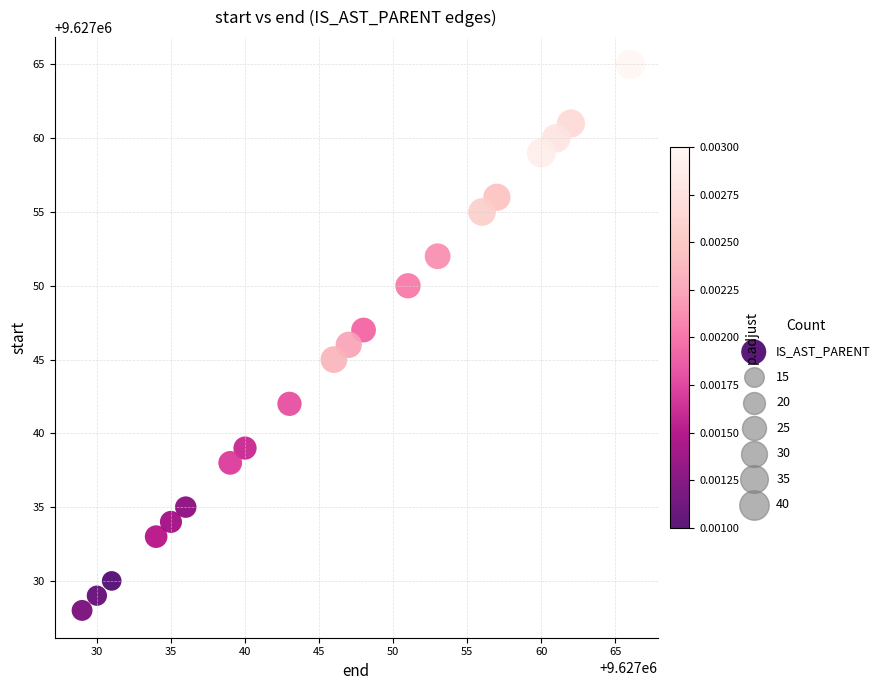

What is the range of Y values (max minus min)?

37